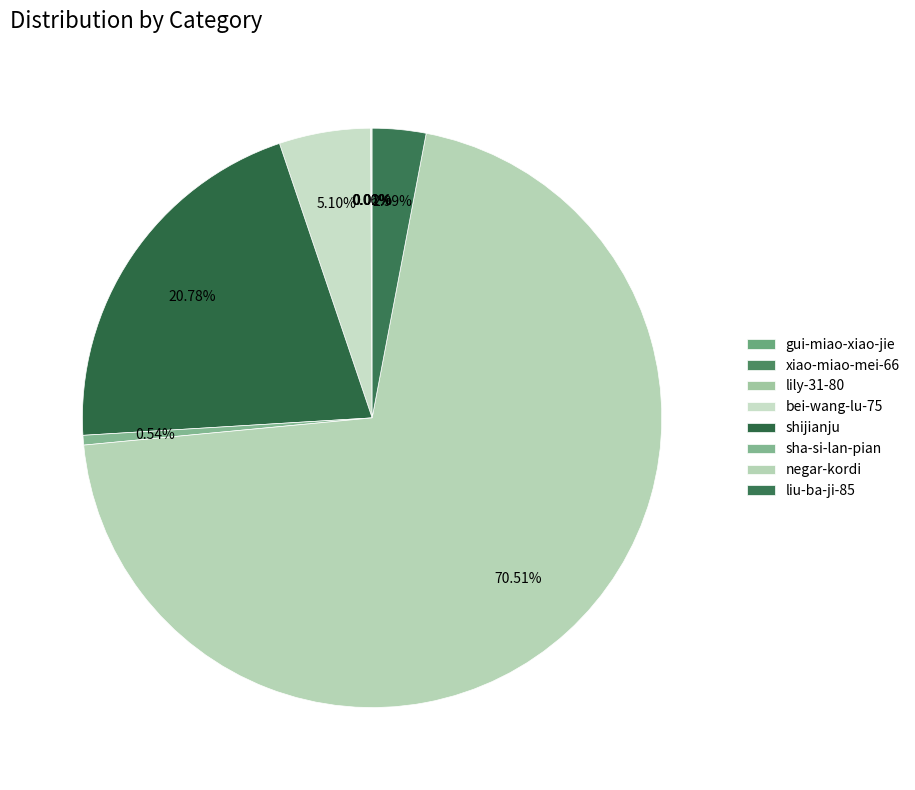

Is there a majority slice in this chart?

Yes